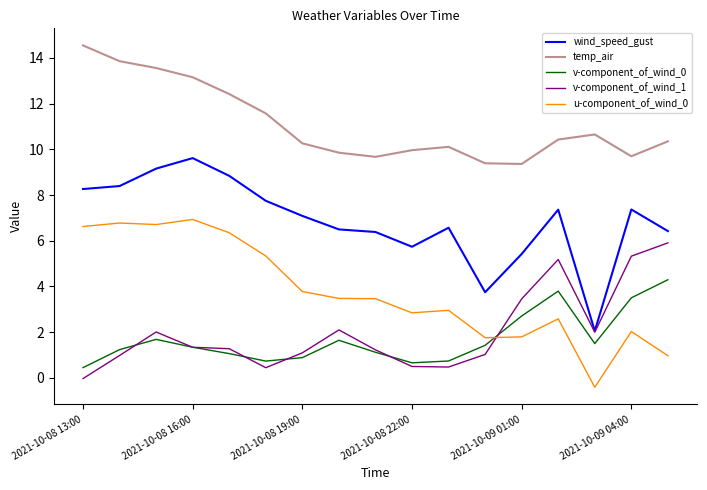

True or false: v-component_of_wind_0 and temp_air cross at least once.

False